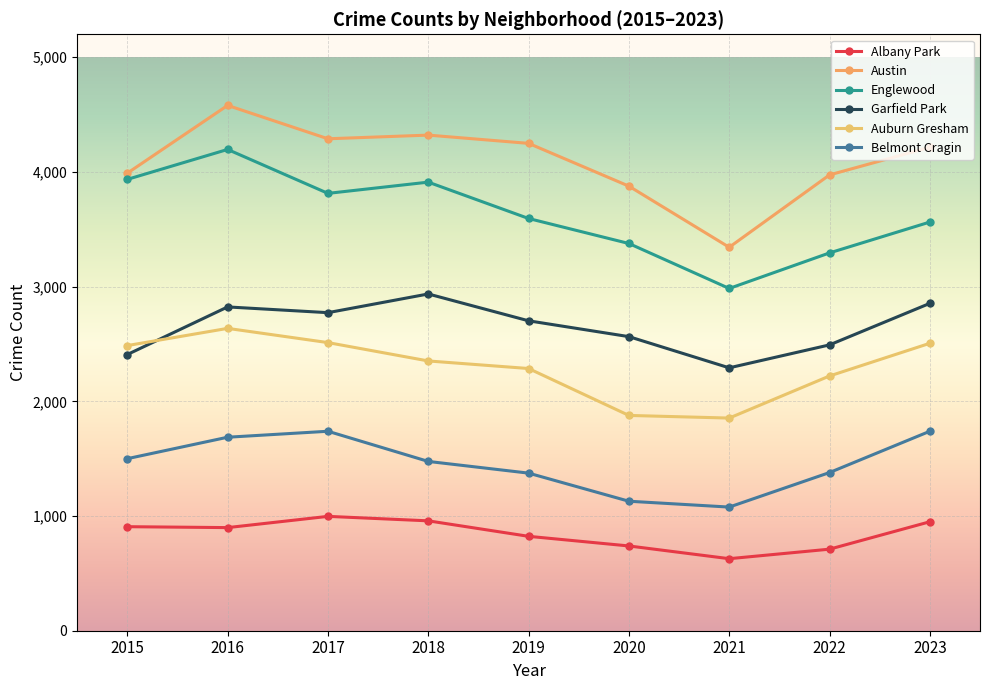

What are all the series names shown in the legend?

Albany Park, Austin, Englewood, Garfield Park, Auburn Gresham, Belmont Cragin